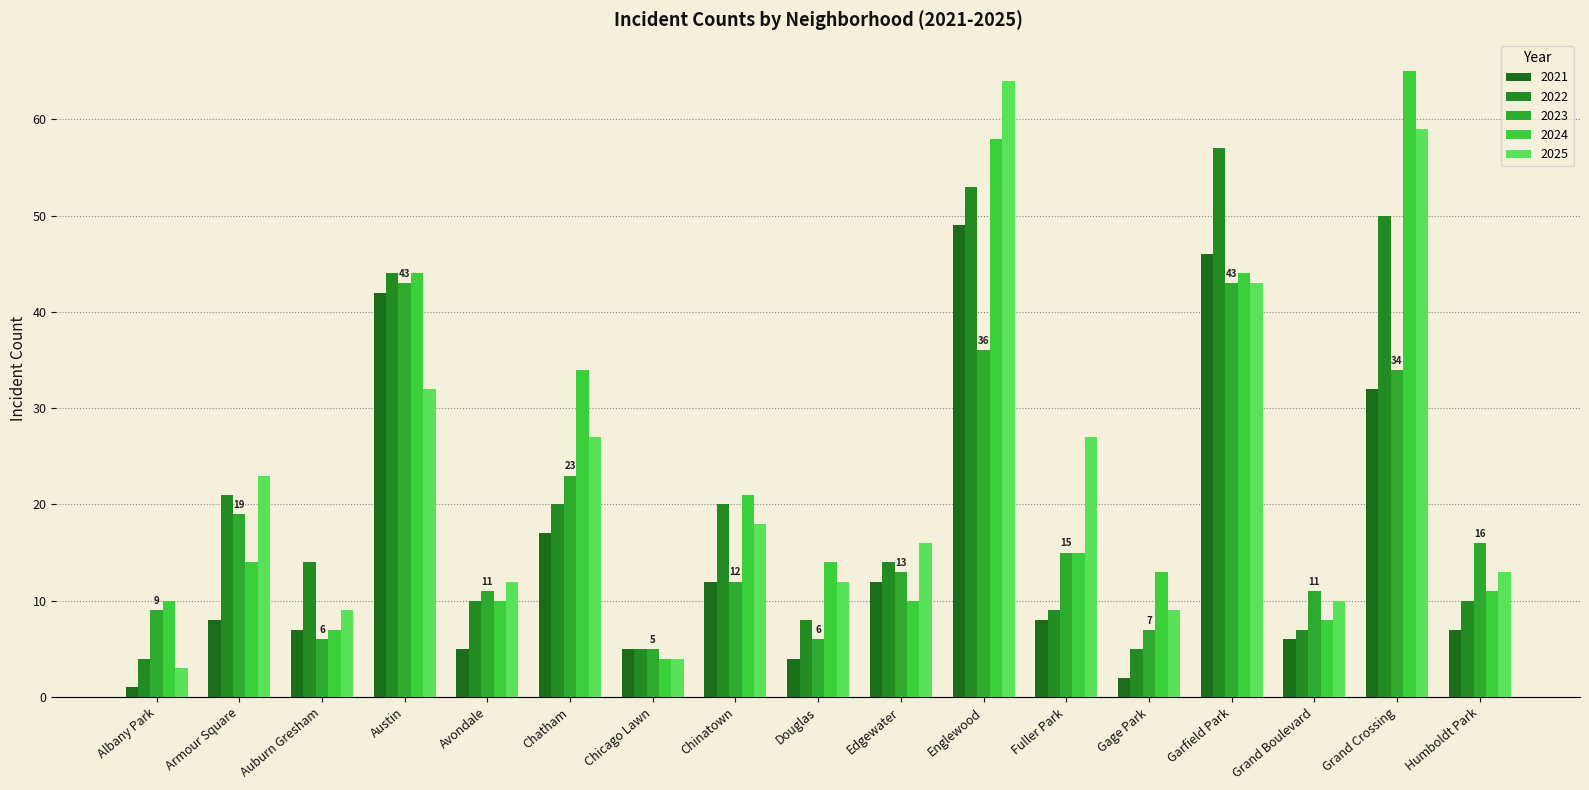

Is it true that 2024 equals 10 at Avondale?

True